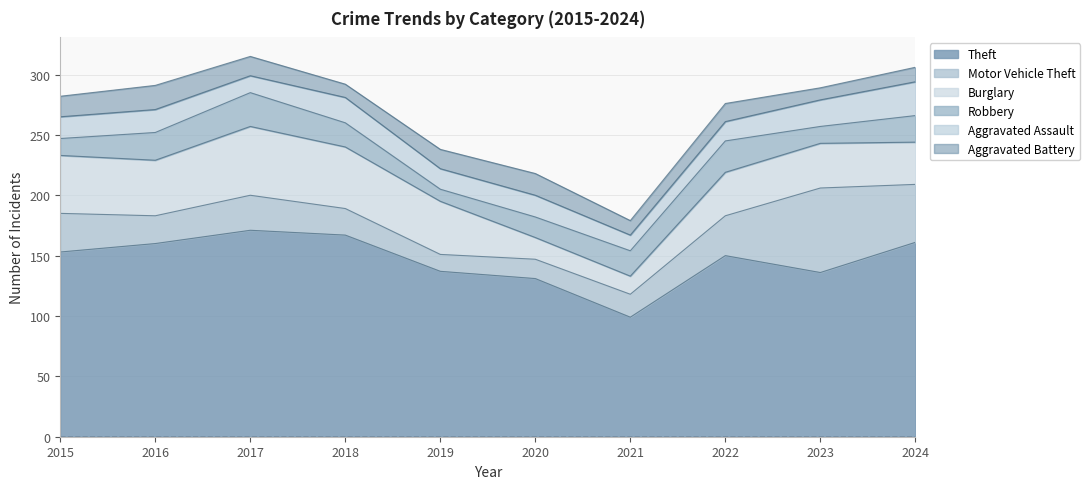

What is the total value across all series at 2020?

218